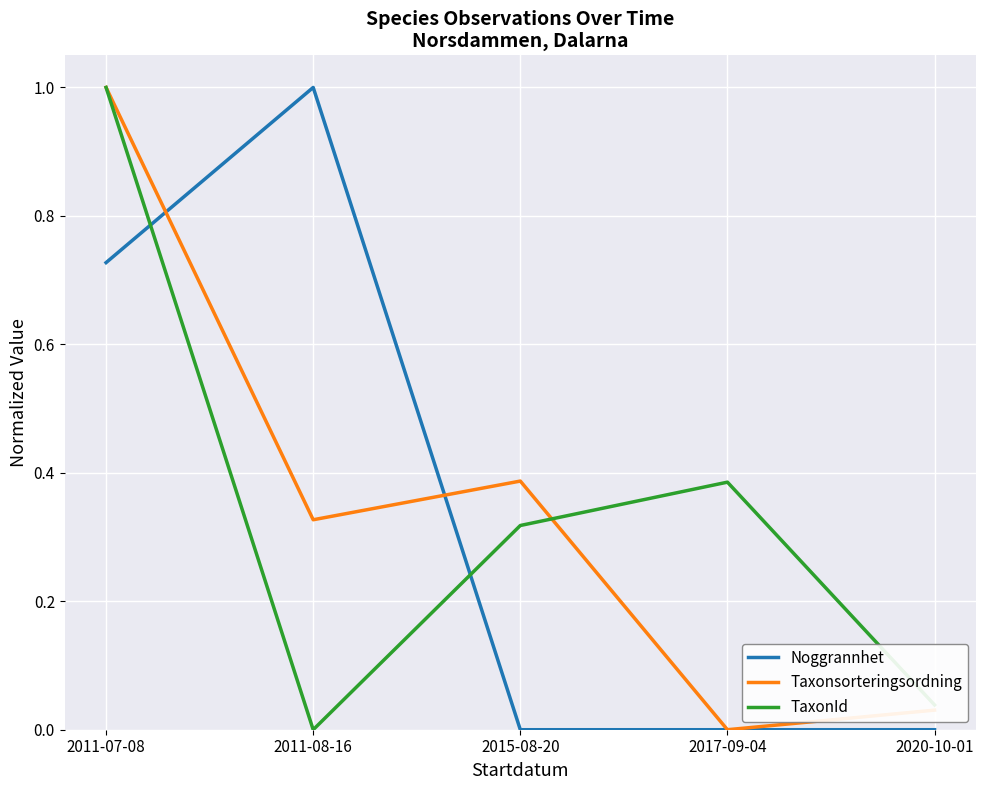

Which series changed the most between 2015-08-20 and 2020-10-01?

Taxonsorteringsordning